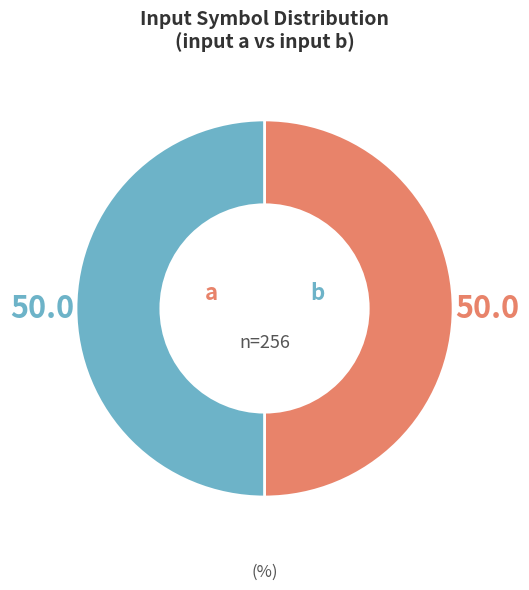

What is the ratio of the value at a to the value at b?

1.0